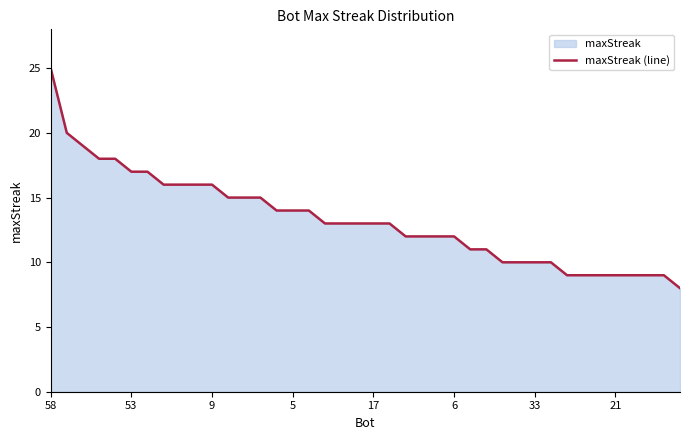

The chart shows a value of 17 at 33. True or false?

False